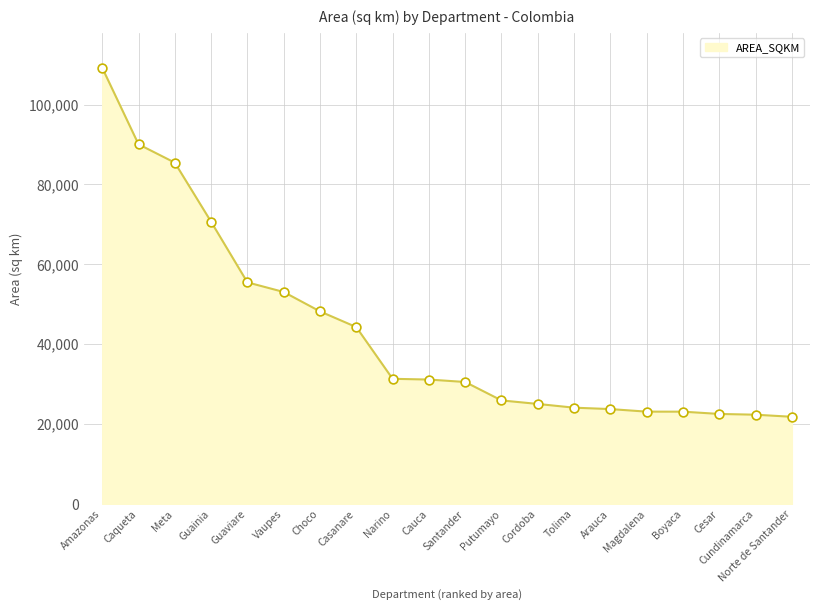

What is the change in value from Tolima to Magdalena?

-993.1